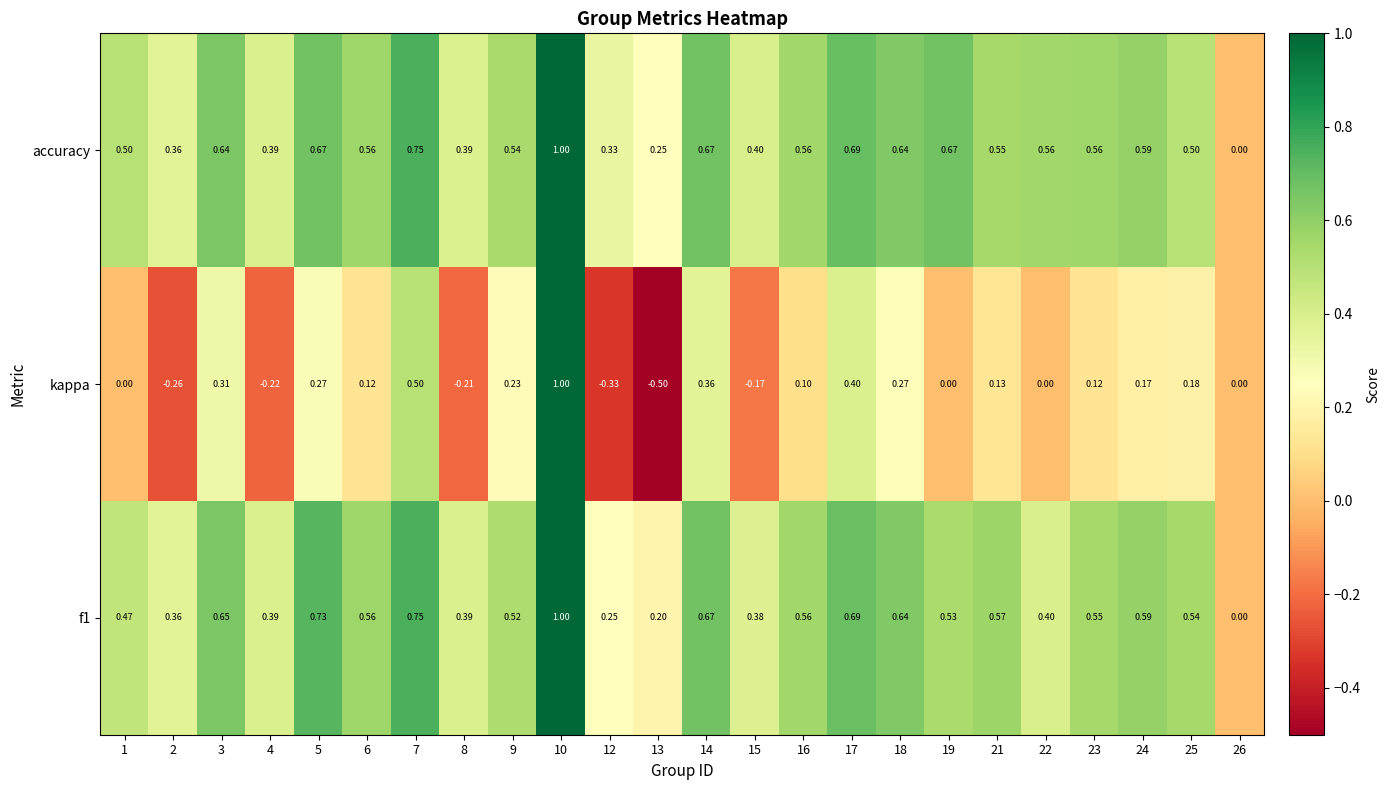

Which series has the largest range (max minus min)?

kappa